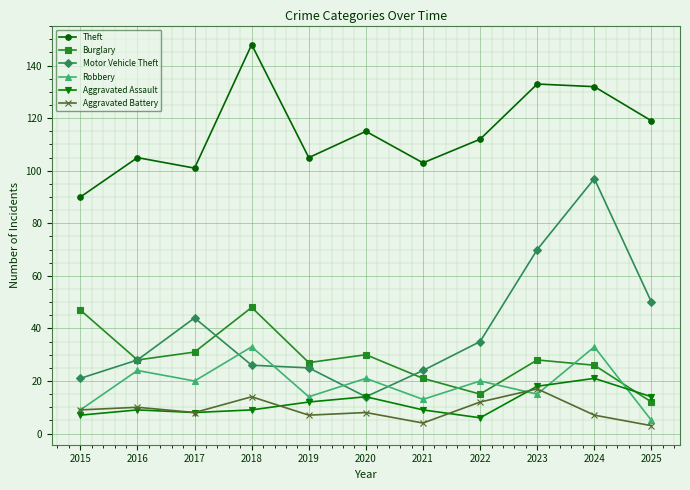

How many lines are shown in the chart?

6